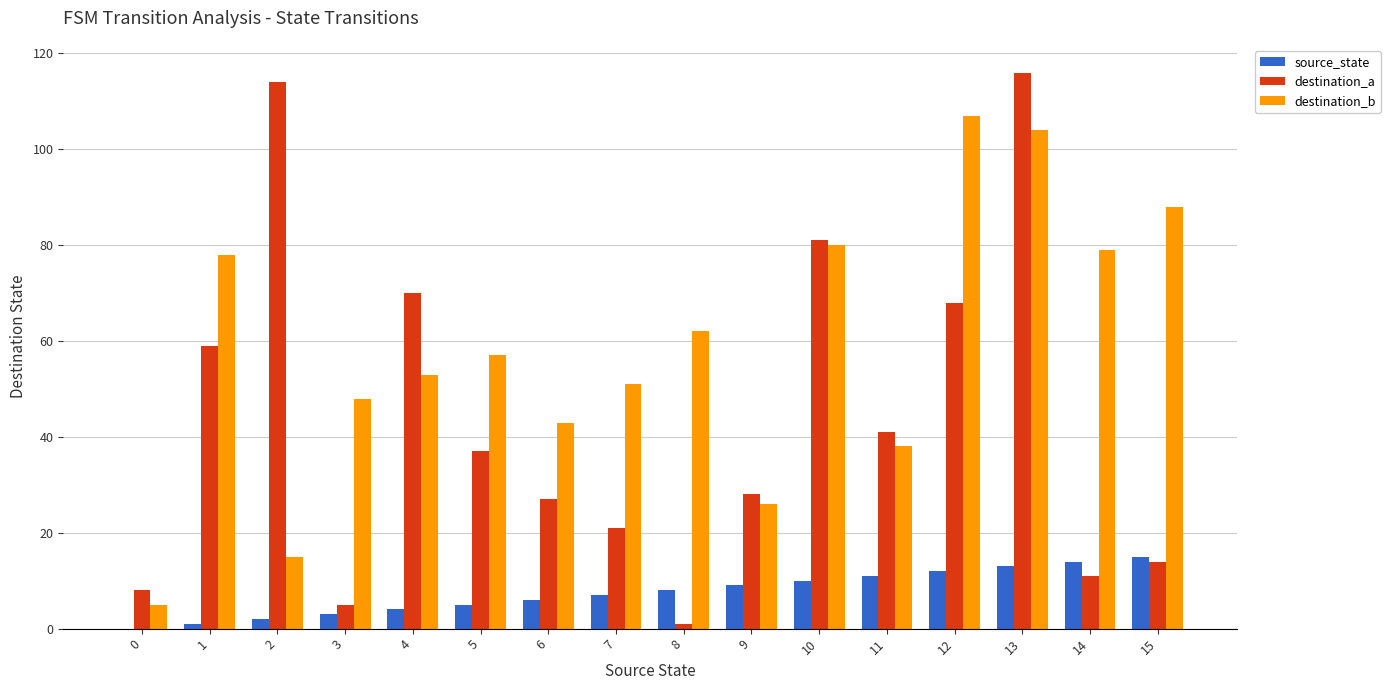

What is the maximum value shown in the chart?

116